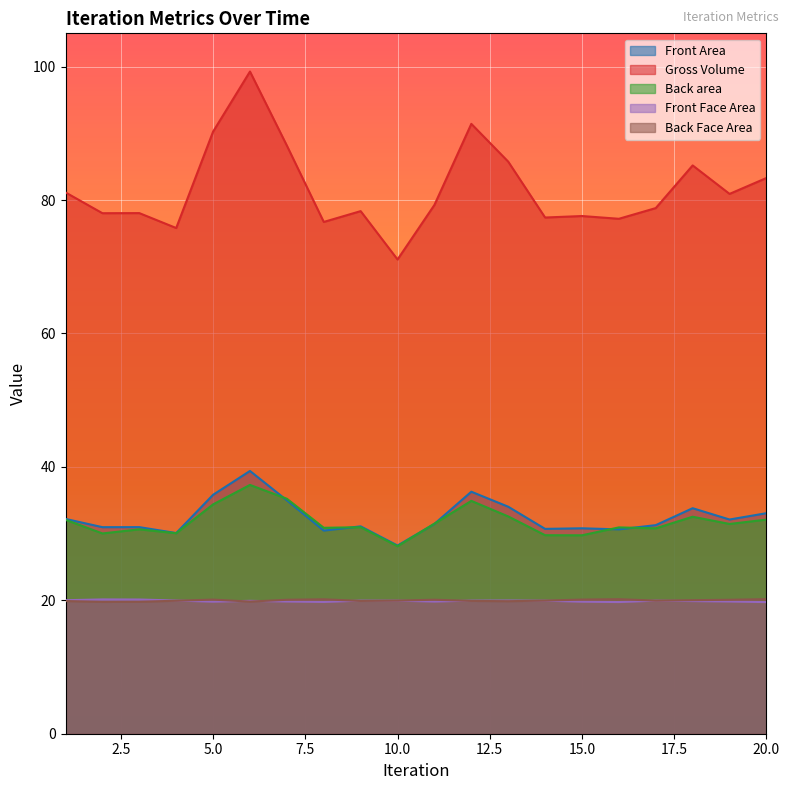

Which has a higher value, 4 or 20?

20